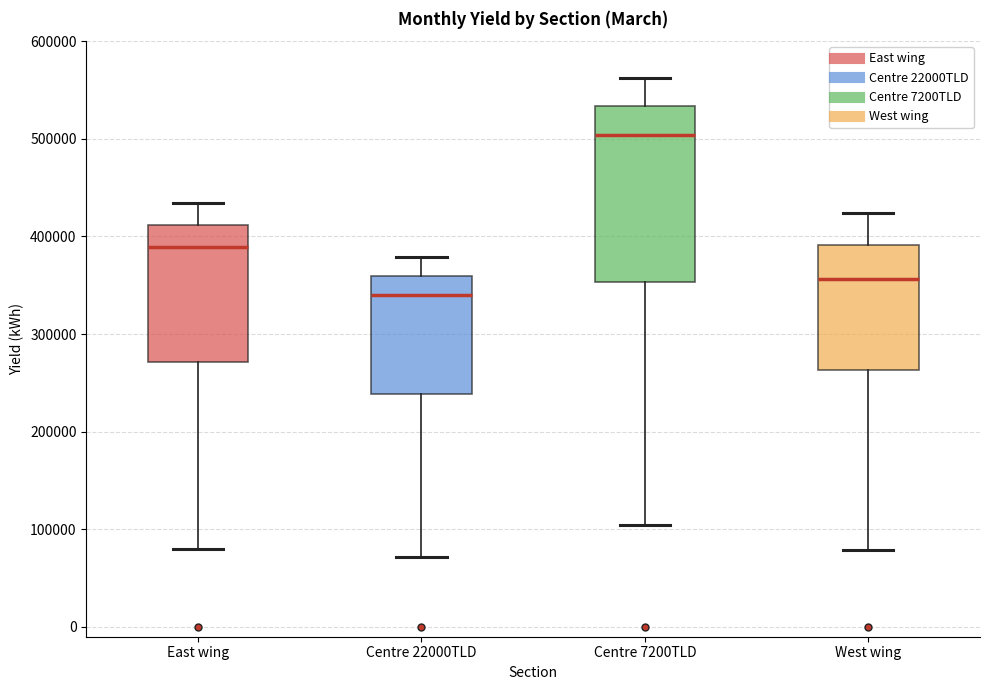

Which box has the lowest median line?

Centre 22000TLD